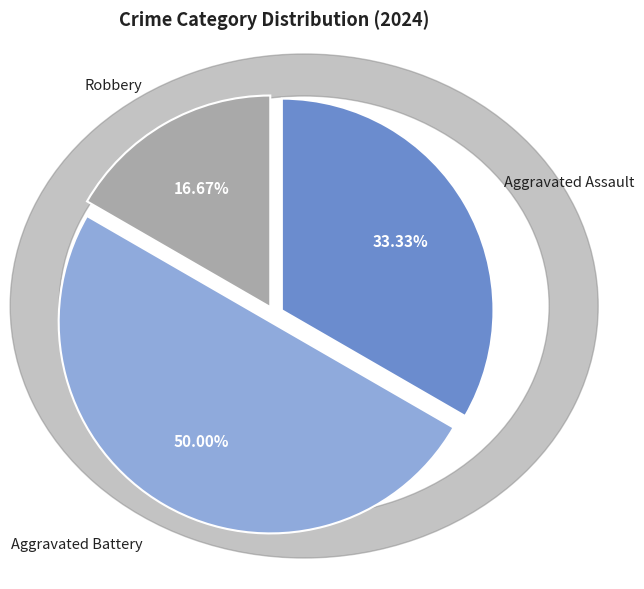

Is the sum of Aggravated Assault and Aggravated Battery greater than half?

Yes